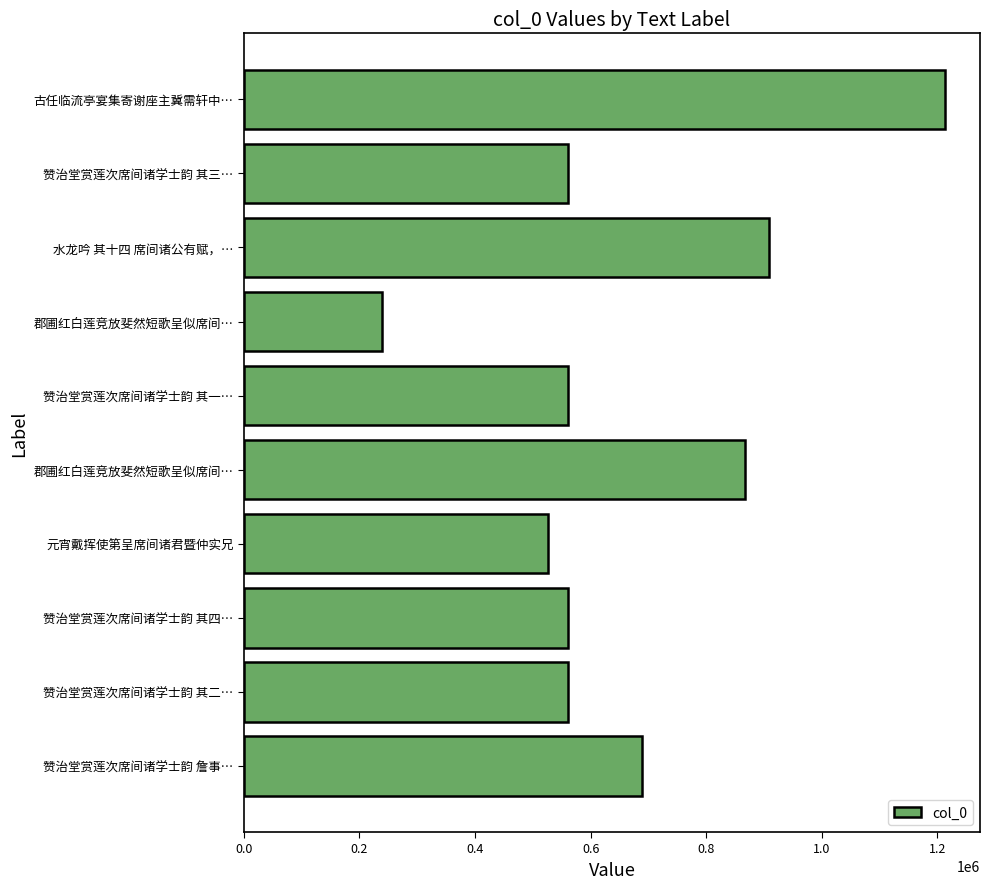

How many bars are there in total?

10